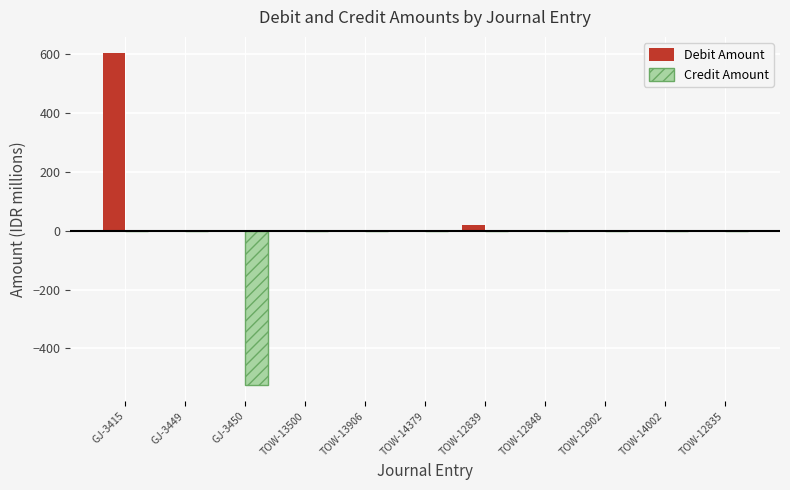

The value of Credit Amount at TOW-12835 is -161.3. True or false?

False